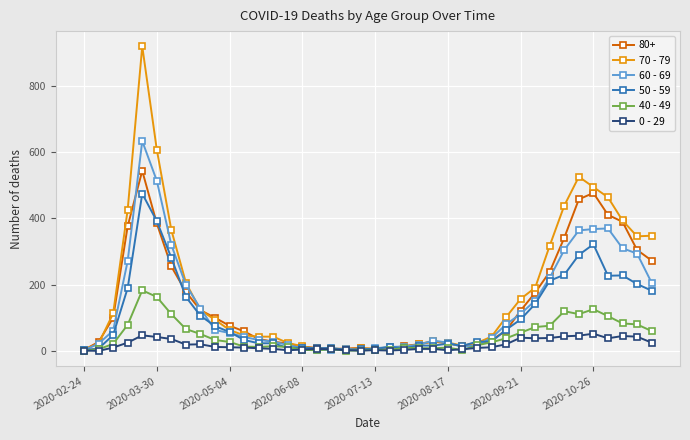

Is this an area chart (filled region under the line)?

No